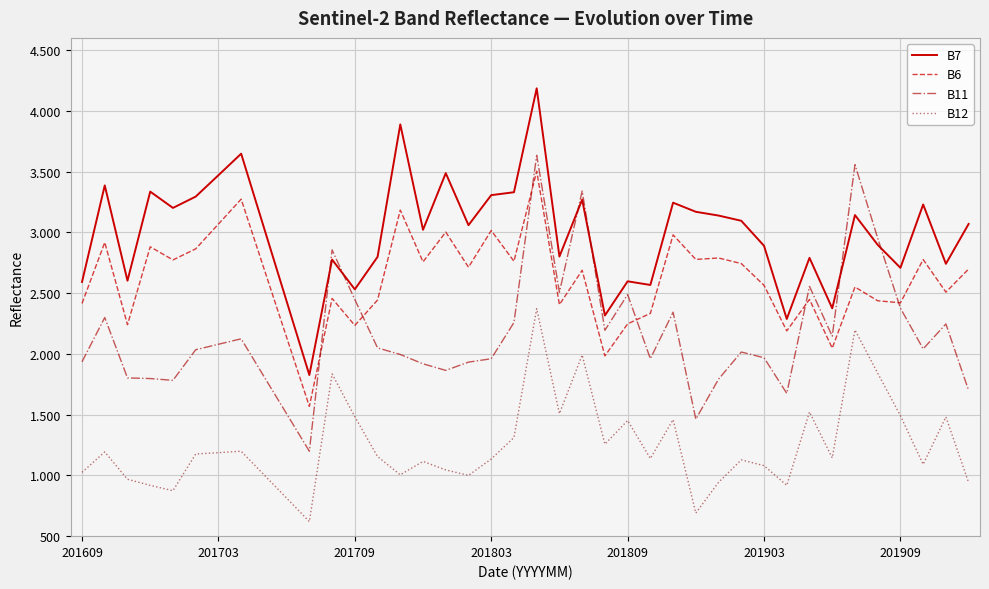

Which series has the largest total across all categories?

B7